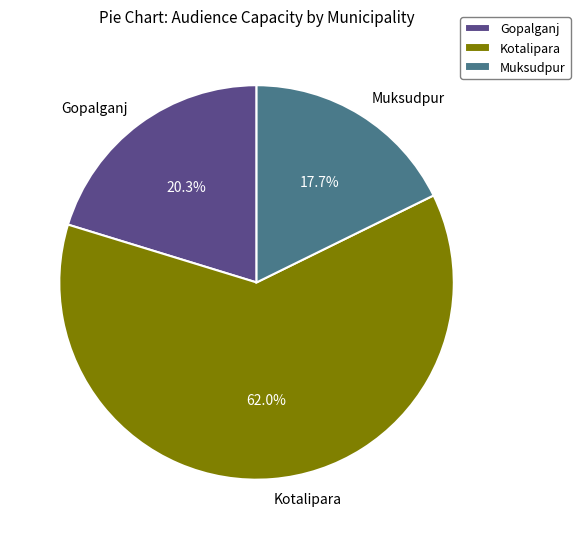

Which category has the biggest portion of the pie?

Kotalipara